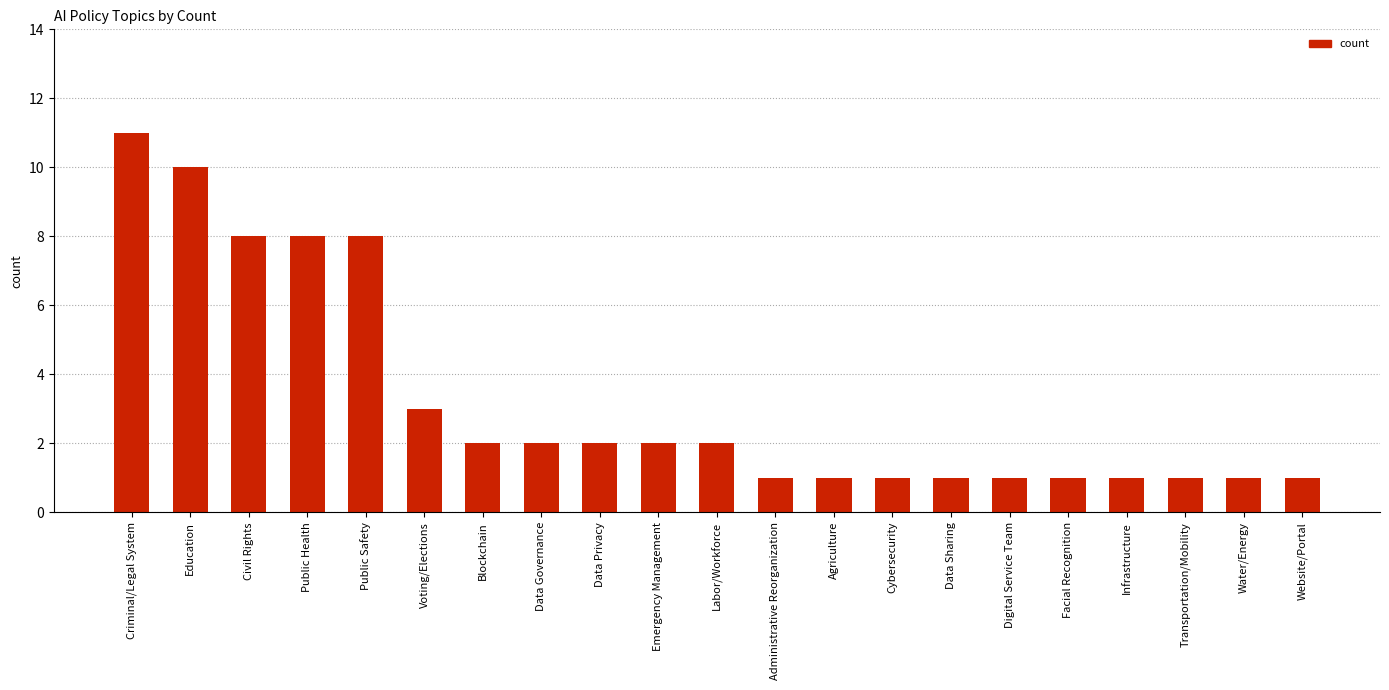

What is the difference between the values at Website/Portal and Data Governance?

1